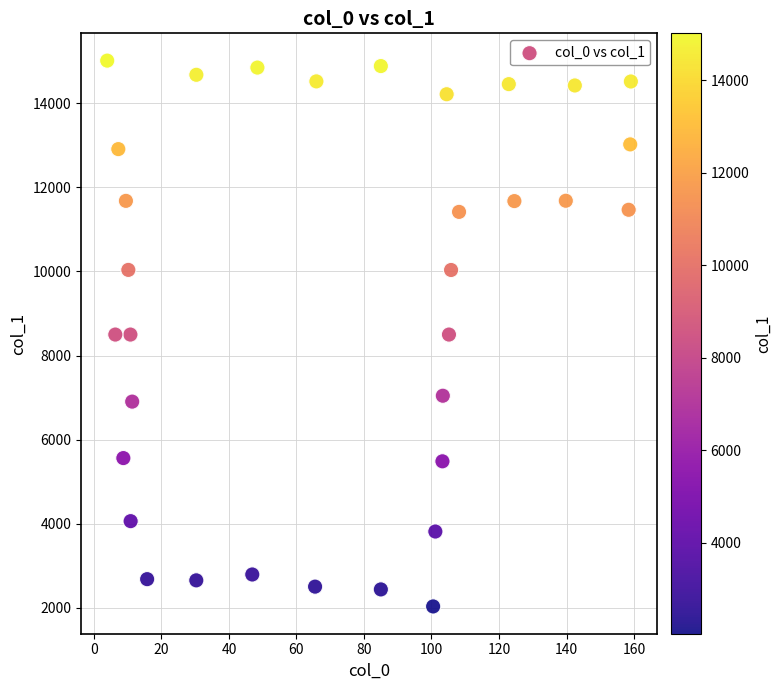

What is the range of Y values (max minus min)?

12981.6